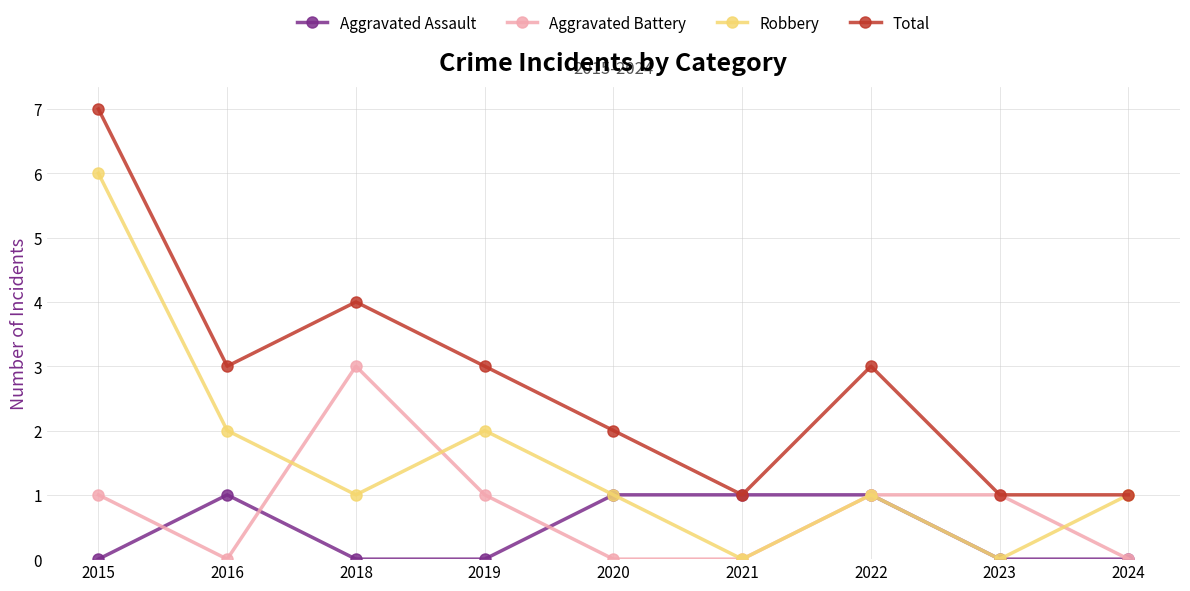

What is the difference between the maximum and minimum values in the Aggravated Assault series?

1